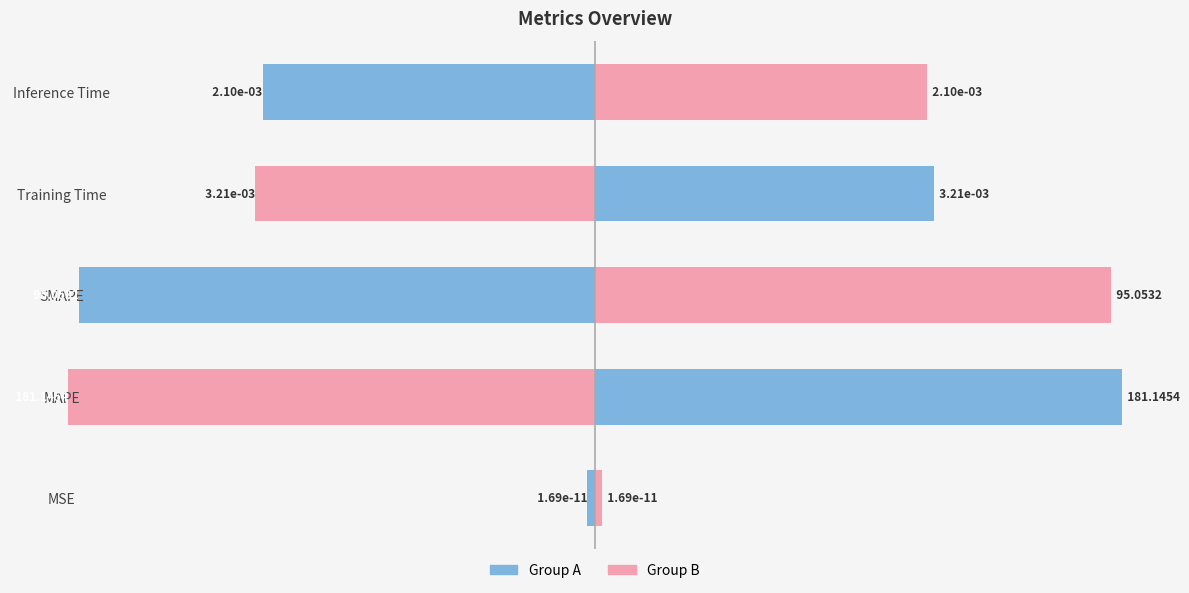

Reading left to right, what are all the values shown in this chart?

col_1: -0.0	-181.1	-95.1	-0.0	-0.0
col_1_mirror: 0.0	181.1	95.1	0.0	0.0